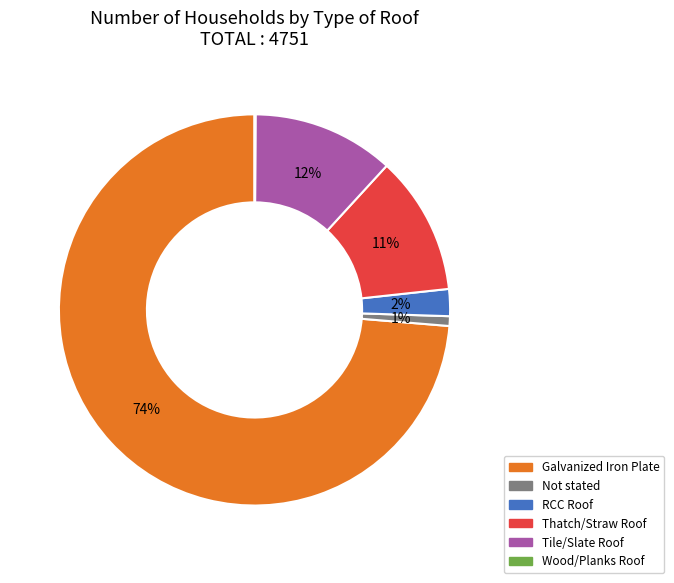

Is the sum of Thatch/Straw Roof and Tile/Slate Roof greater than half?

No